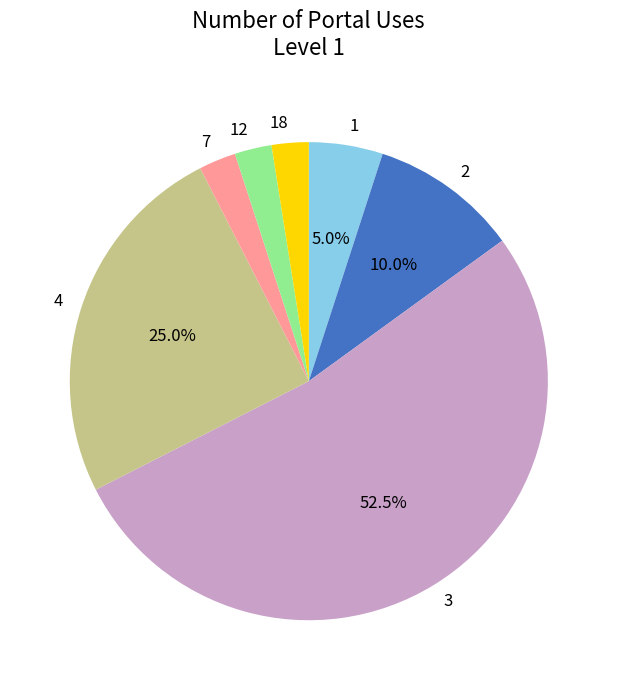

Which slice is the largest?

3